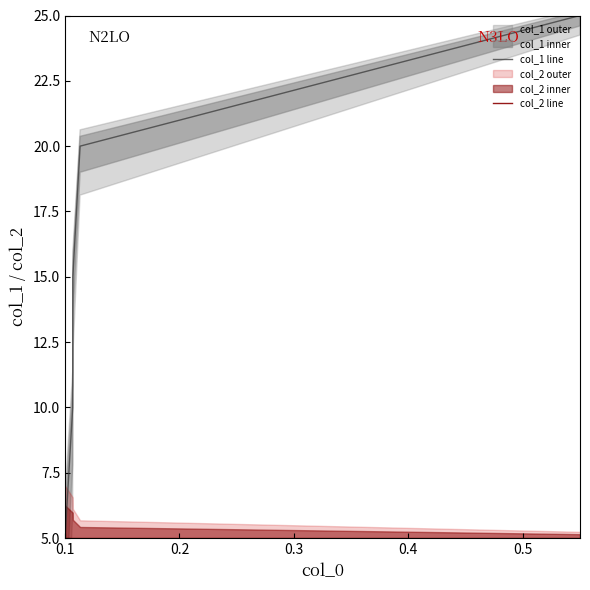

Count the number of data series in this chart.

2